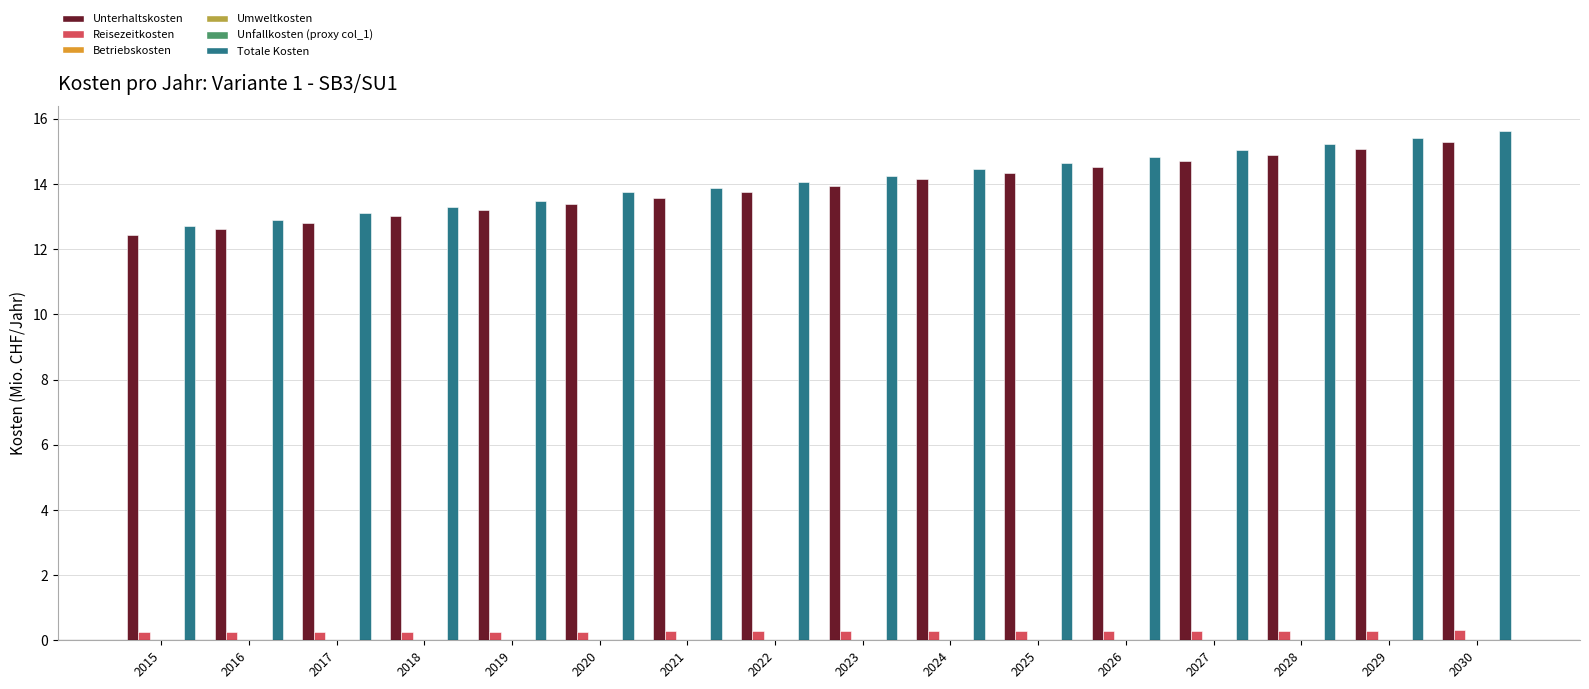

What is the maximum value for Unterhaltskosten?

15.3